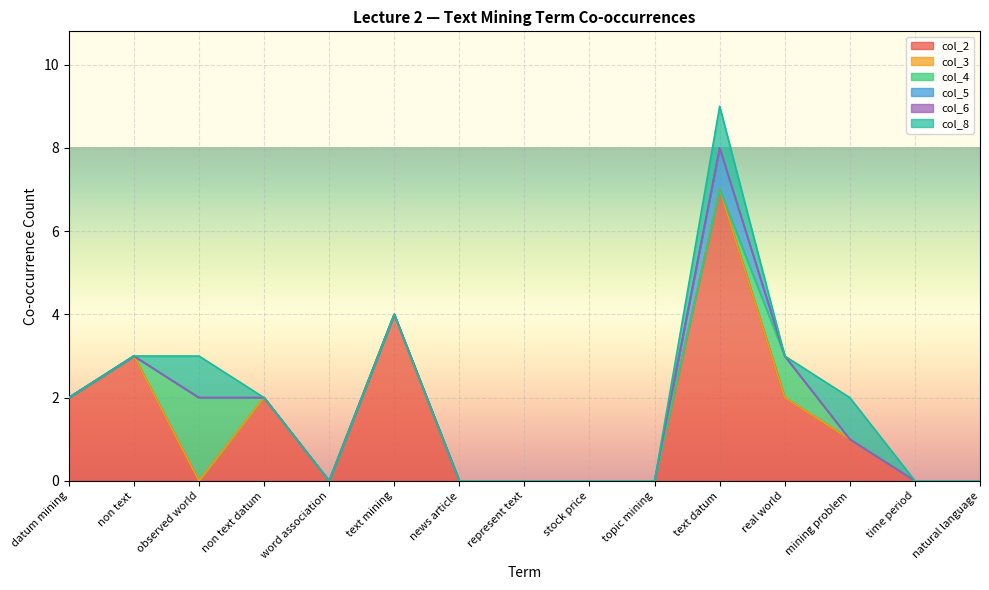

True or false: col_5 and col_8 intersect in this chart.

False